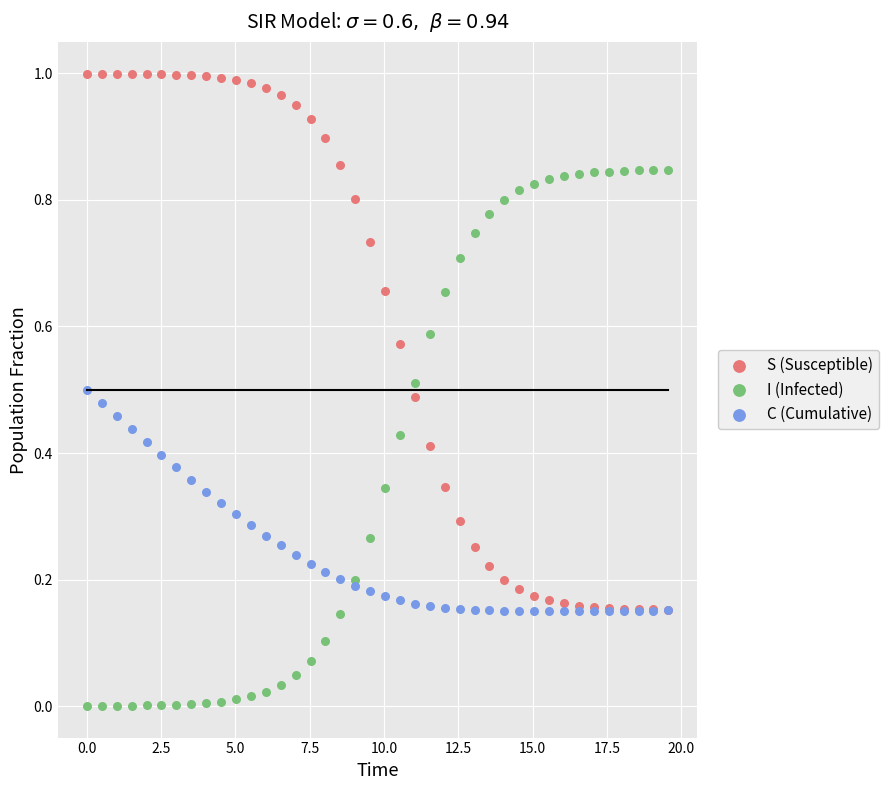

What are all the series names shown in the legend?

S (Susceptible), I (Infected), C (Cumulative)